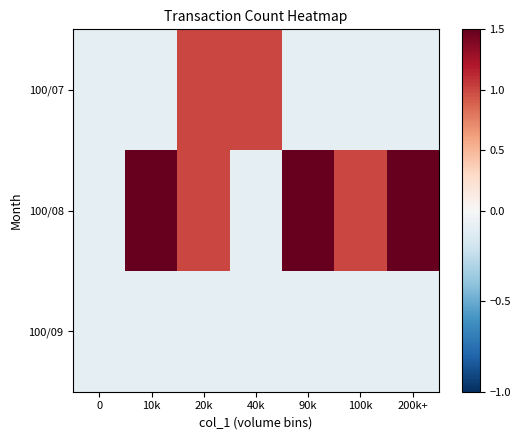

Which series has the largest total across all categories?

100/08